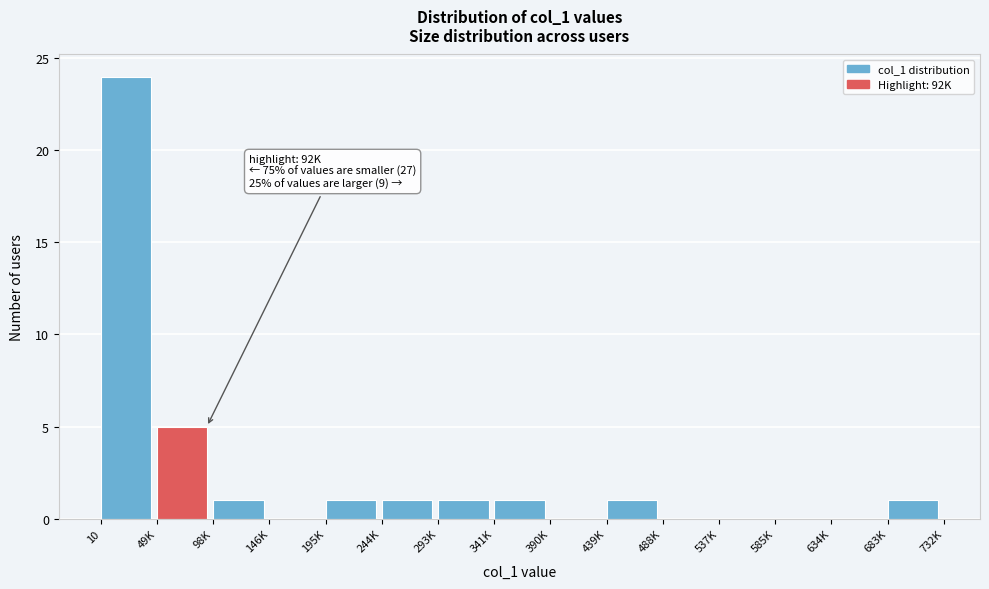

Reading left to right, list all the values displayed in this chart.

10=24	49K=5	98K=1	146K=0	195K=1	244K=1	293K=1	341K=1	390K=0	439K=1	488K=0	537K=0	585K=0	634K=0	683K=1